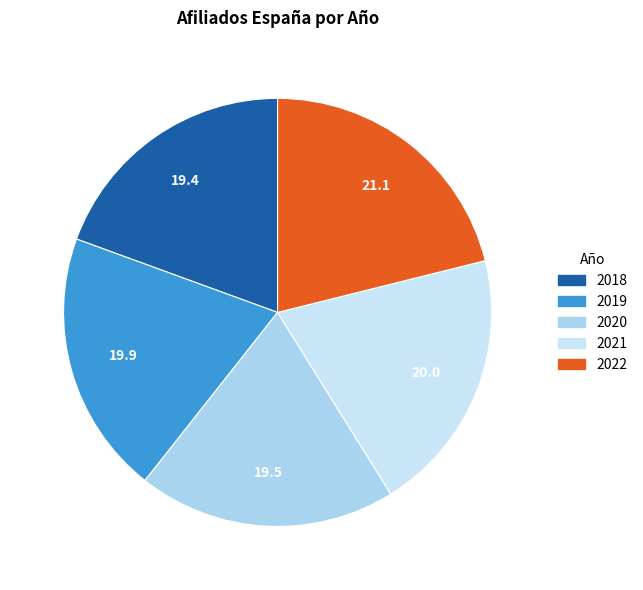

Count the number of slices in the pie.

5